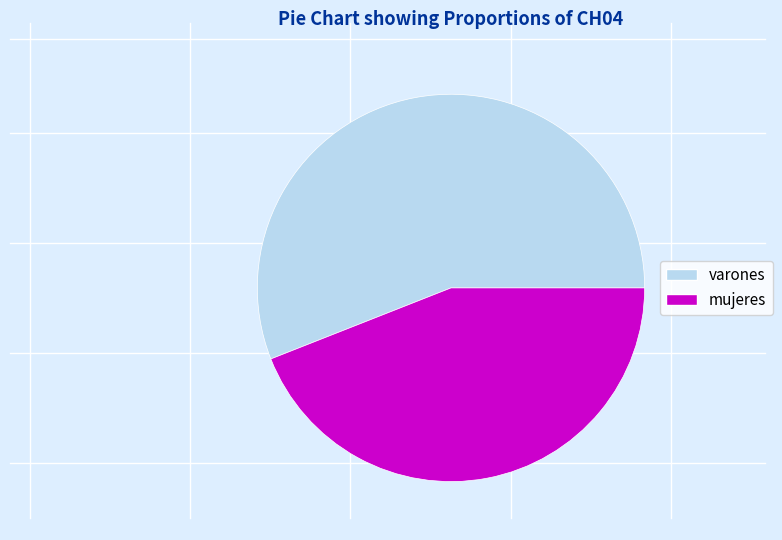

Approximately how many times larger is the value at varones compared to mujeres?

1.3